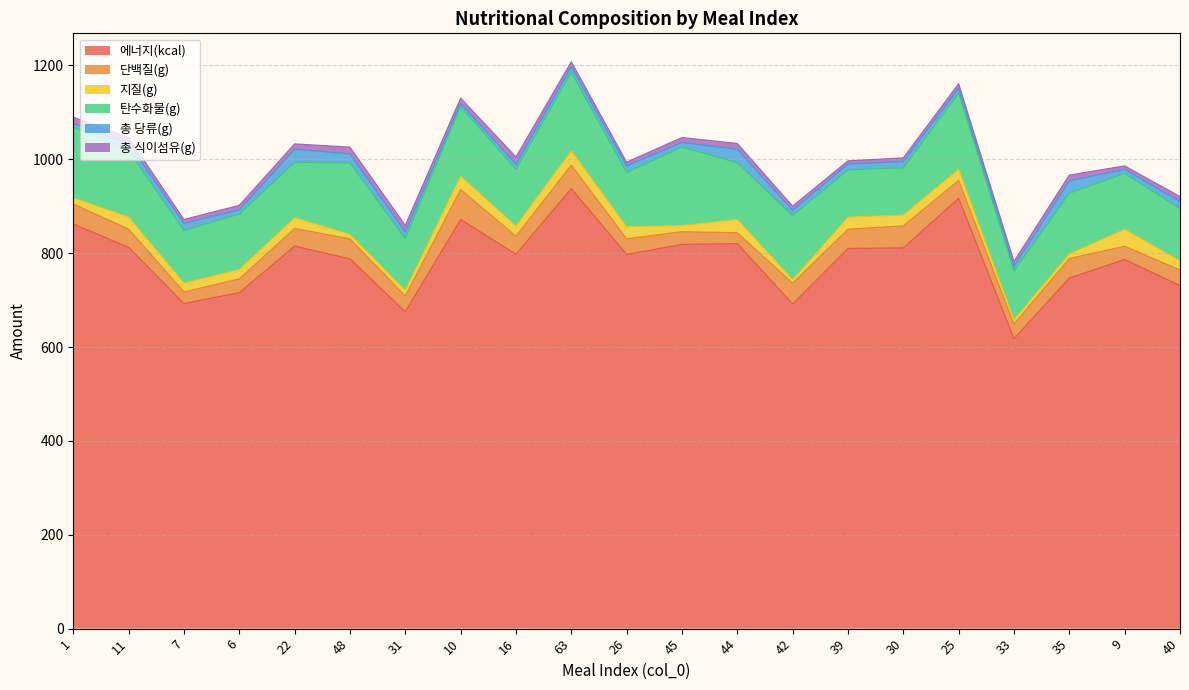

What is the difference between the 에너지(kcal) values at 25 and 40?

186.1